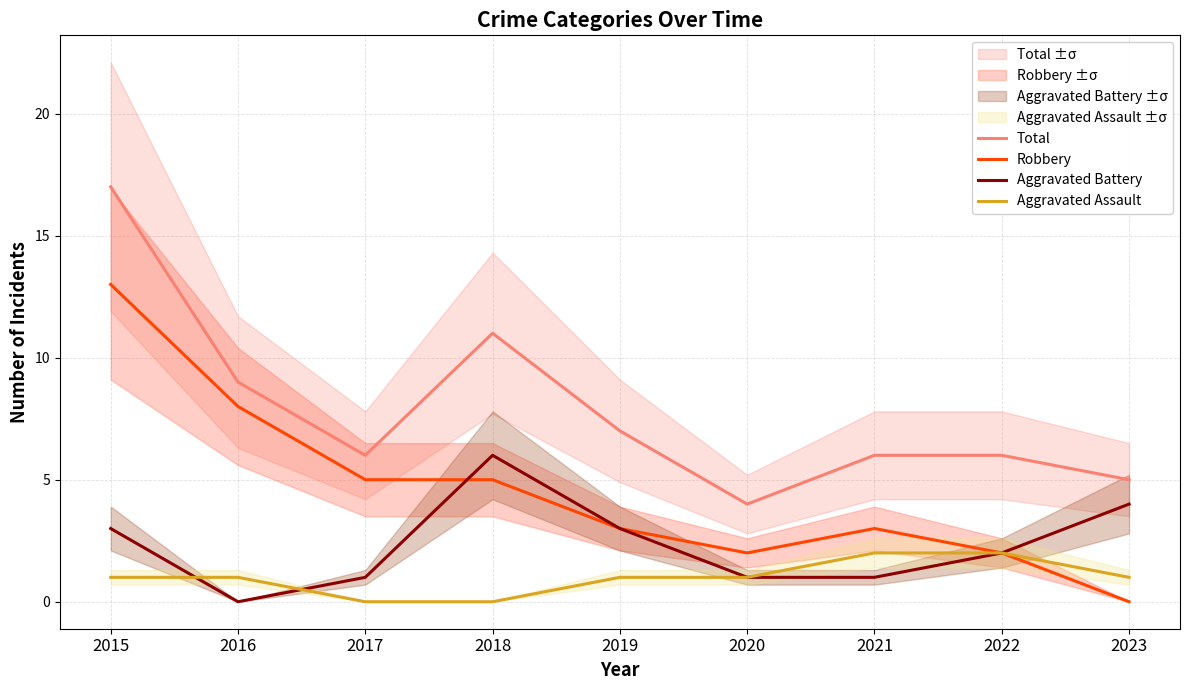

Which series has the largest total across all categories?

Total